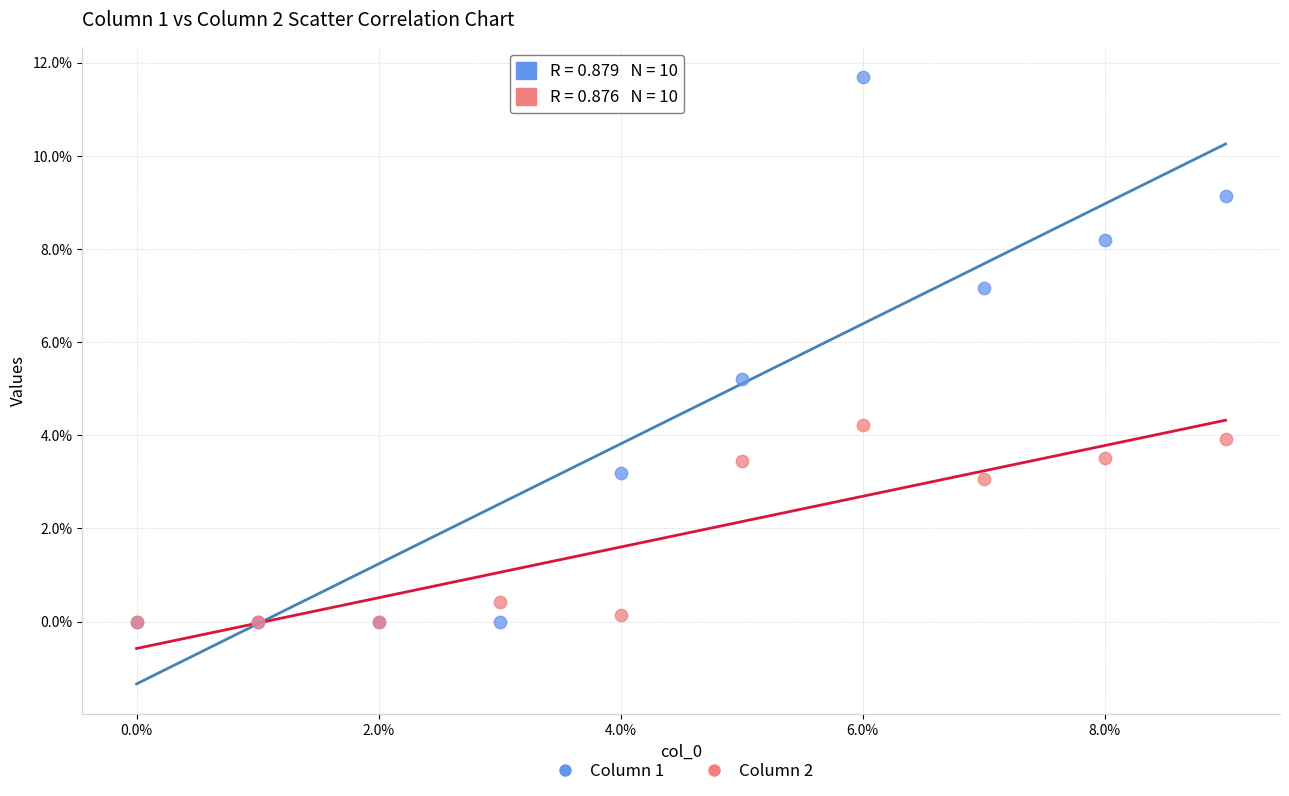

In the Column 1 series, what Y value is closest to 5?

5.2